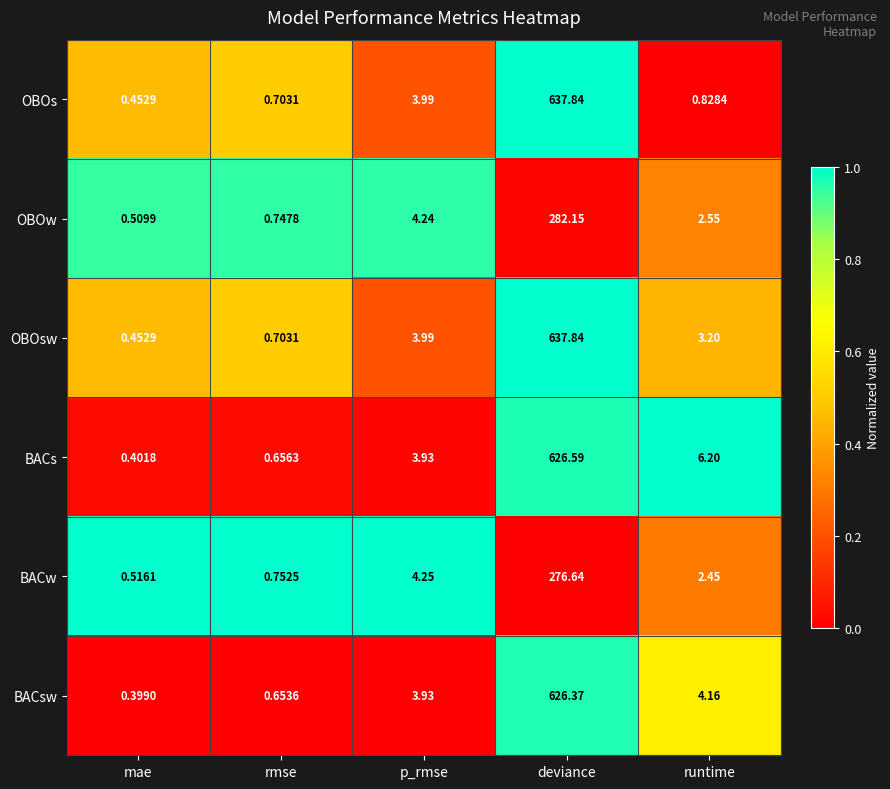

Which category has the highest value across all series?

deviance